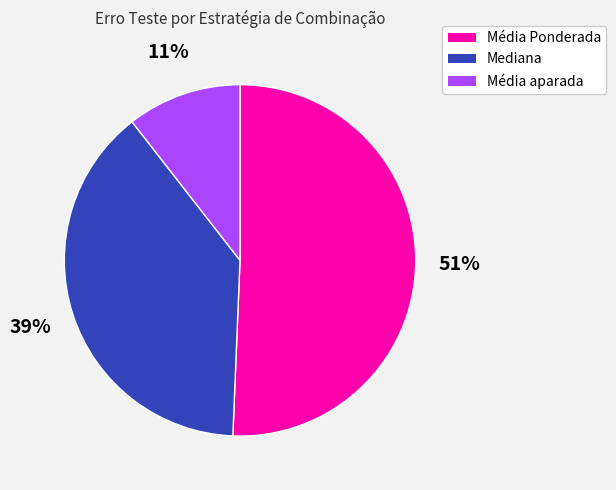

To the nearest percent, what is the difference between the largest and smallest slice percentages?

40%